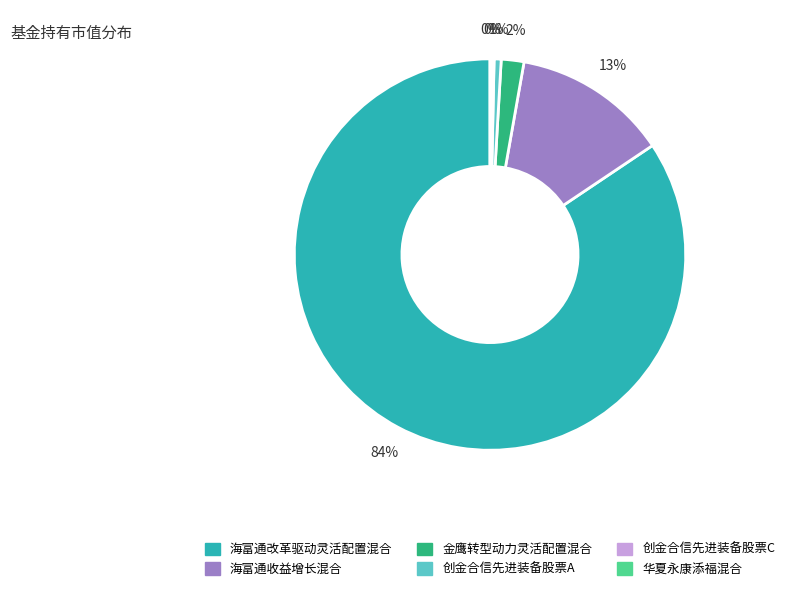

Does 海富通收益增长混合 account for over 50% of the chart?

No